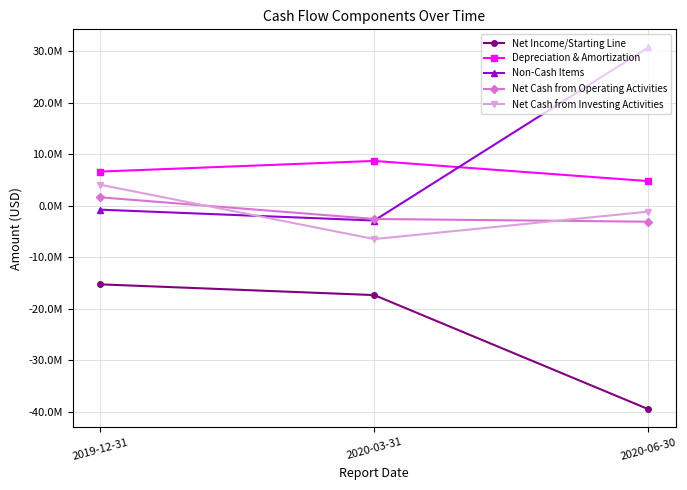

What are all the series names shown in the legend?

Net Income/Starting Line, Depreciation & Amortization, Non-Cash Items, Net Cash from Operating Activities, Net Cash from Investing Activities